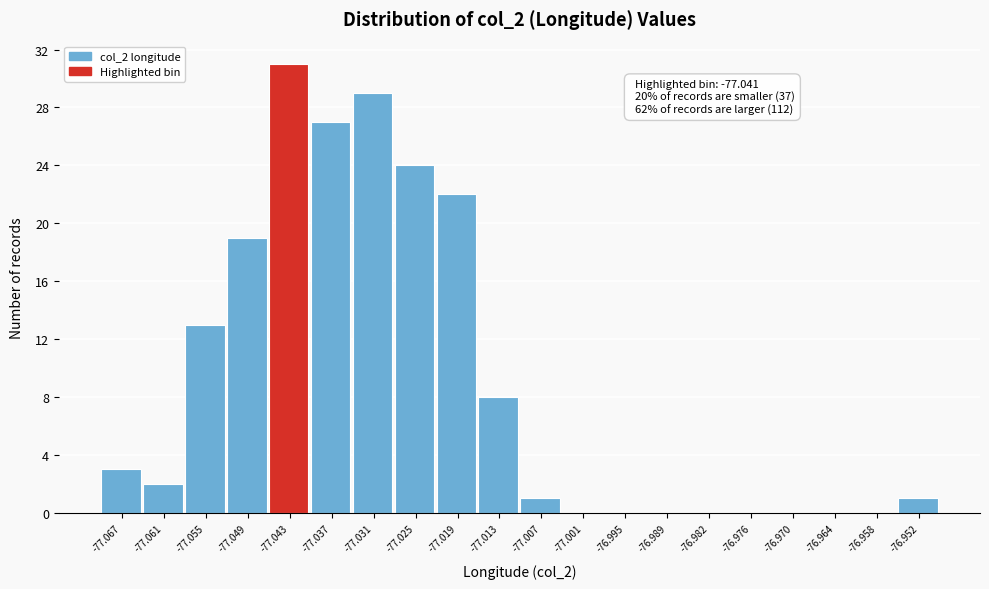

Over which range of the x-axis is the bar tallest?

-77.046 to -77.040